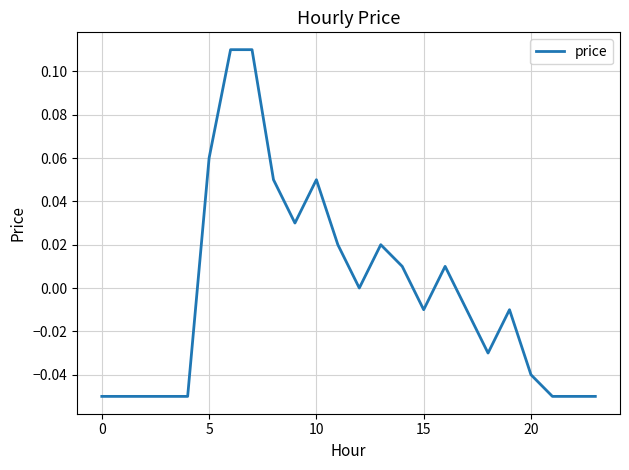

What is the difference between the maximum and minimum values?

0.2